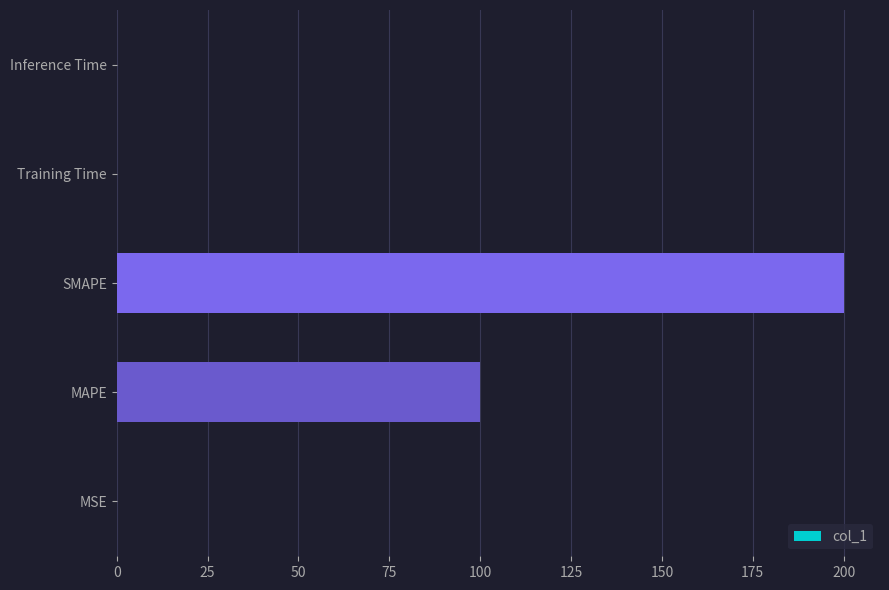

The chart shows a value of 321.0 at SMAPE. True or false?

False